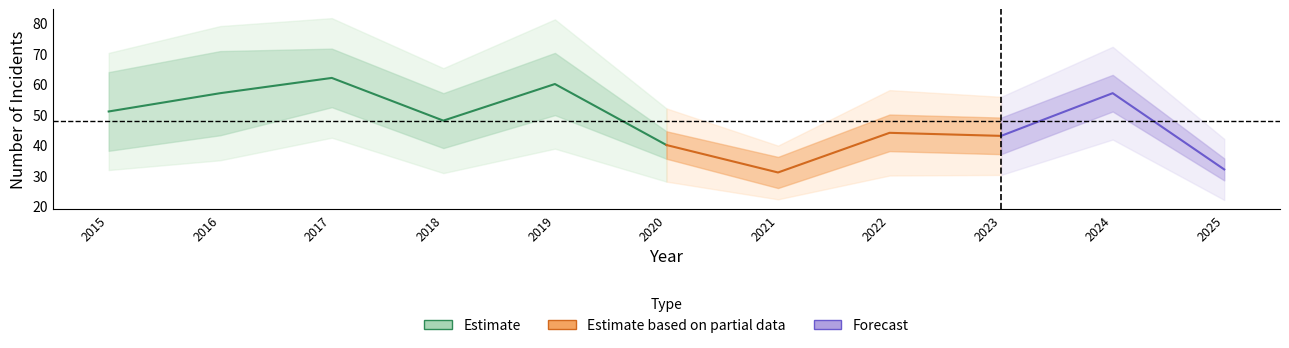

What is the difference between the maximum and minimum values in the Total series?

31